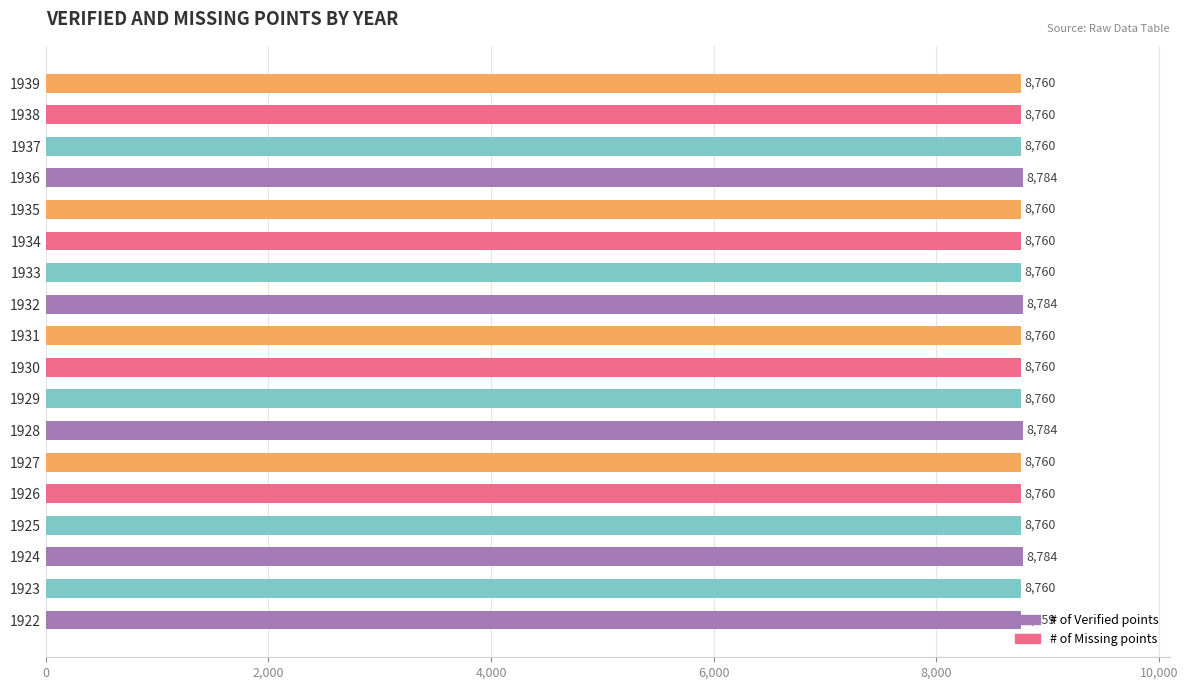

What is the change in value from 1922 to 1925?

+1